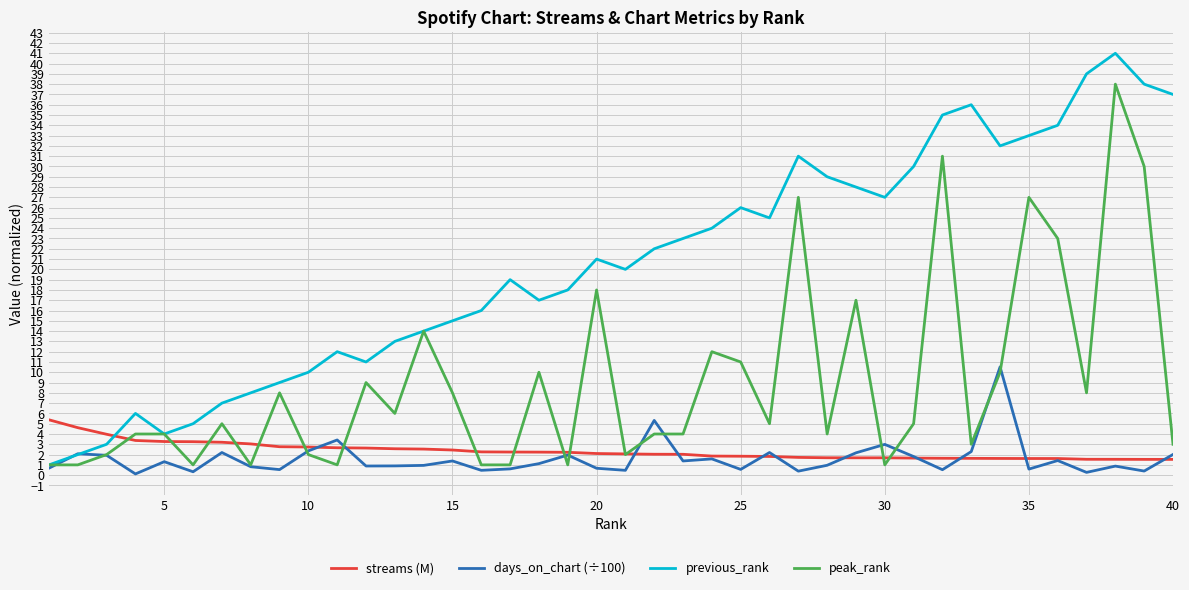

Which series has the largest range (max minus min)?

previous_rank